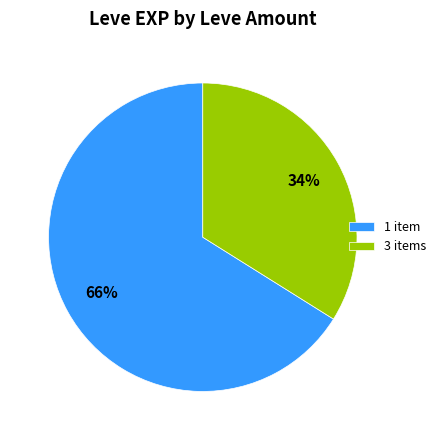

Which category has the biggest portion of the pie?

1 item